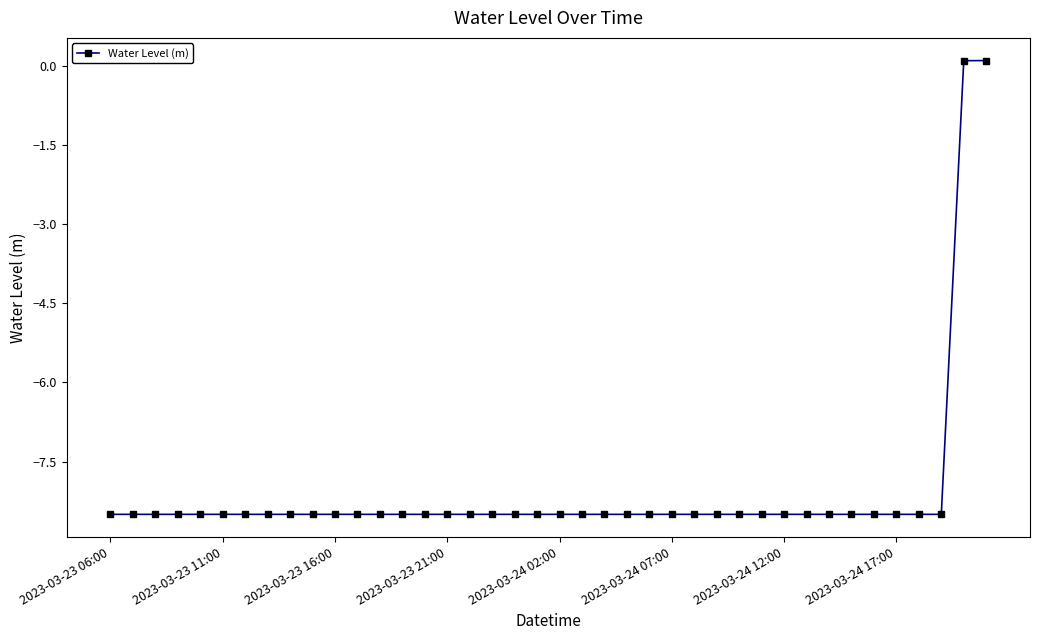

Does the chart have visible grid lines?

No